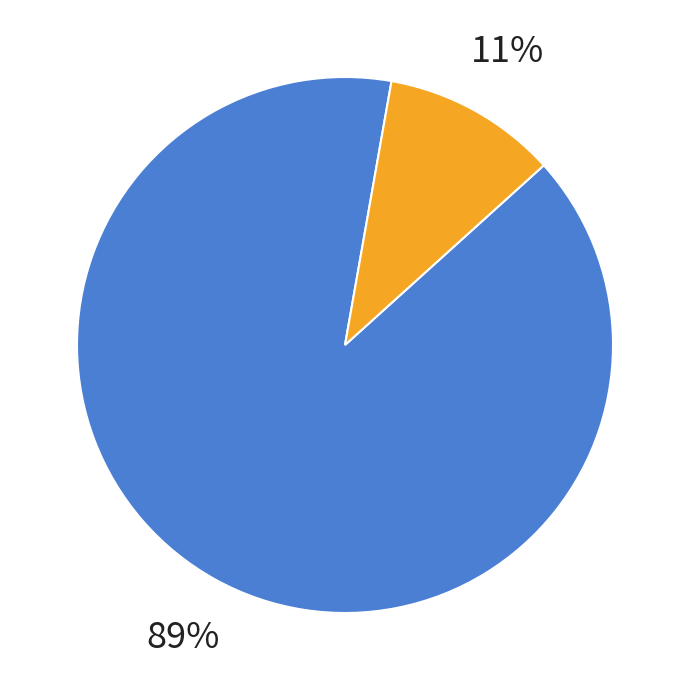

Is there a majority slice in this chart?

No